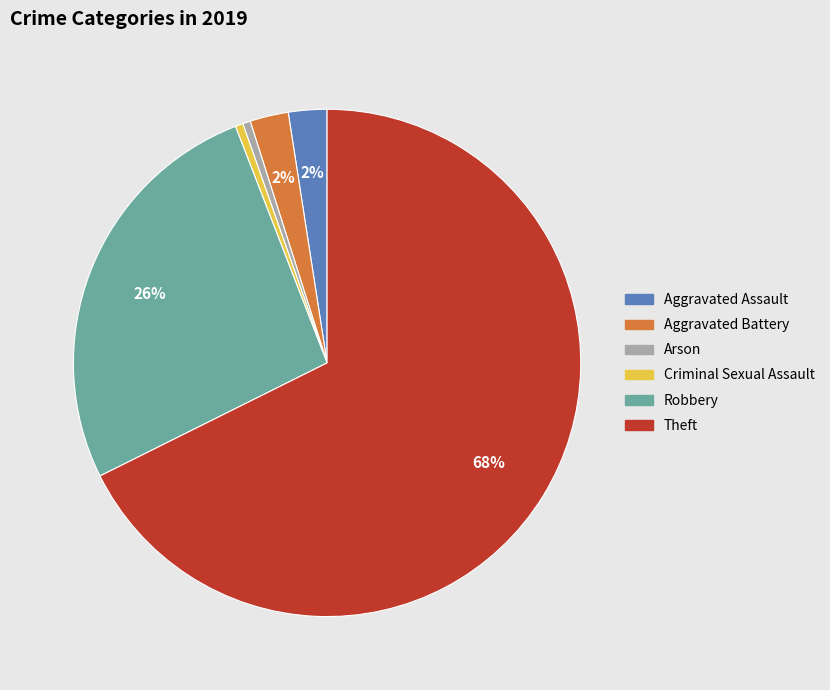

How many slices are in this pie chart?

6